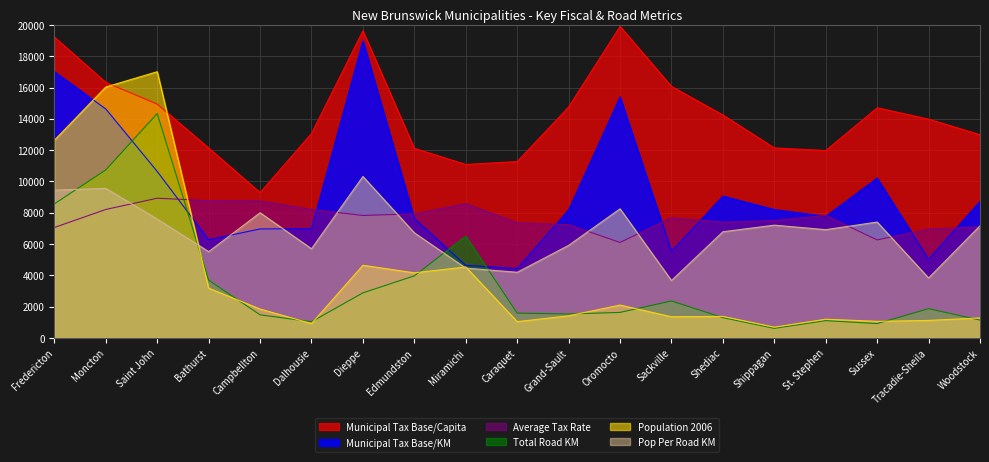

What is the label of the 14th point from the left?

Shediac